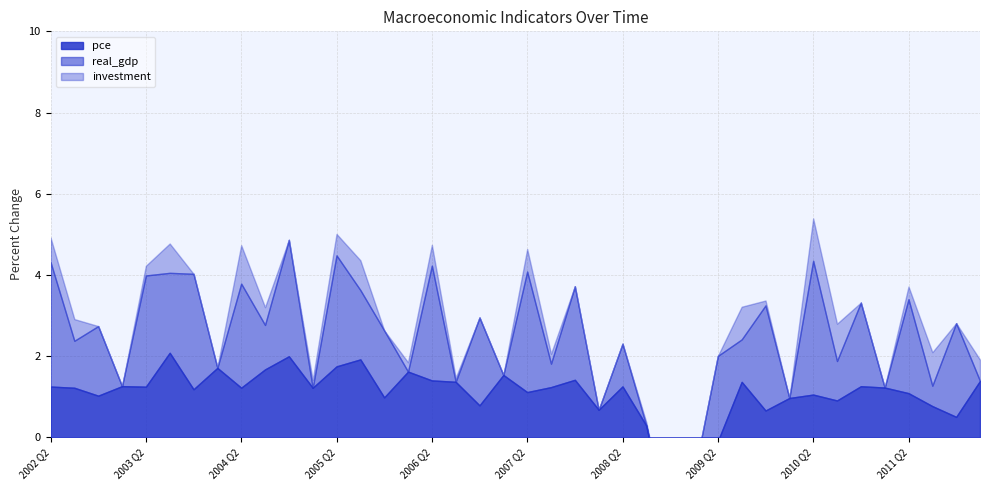

In investment, how many points are lower than both neighbors (excluding endpoints)?

11